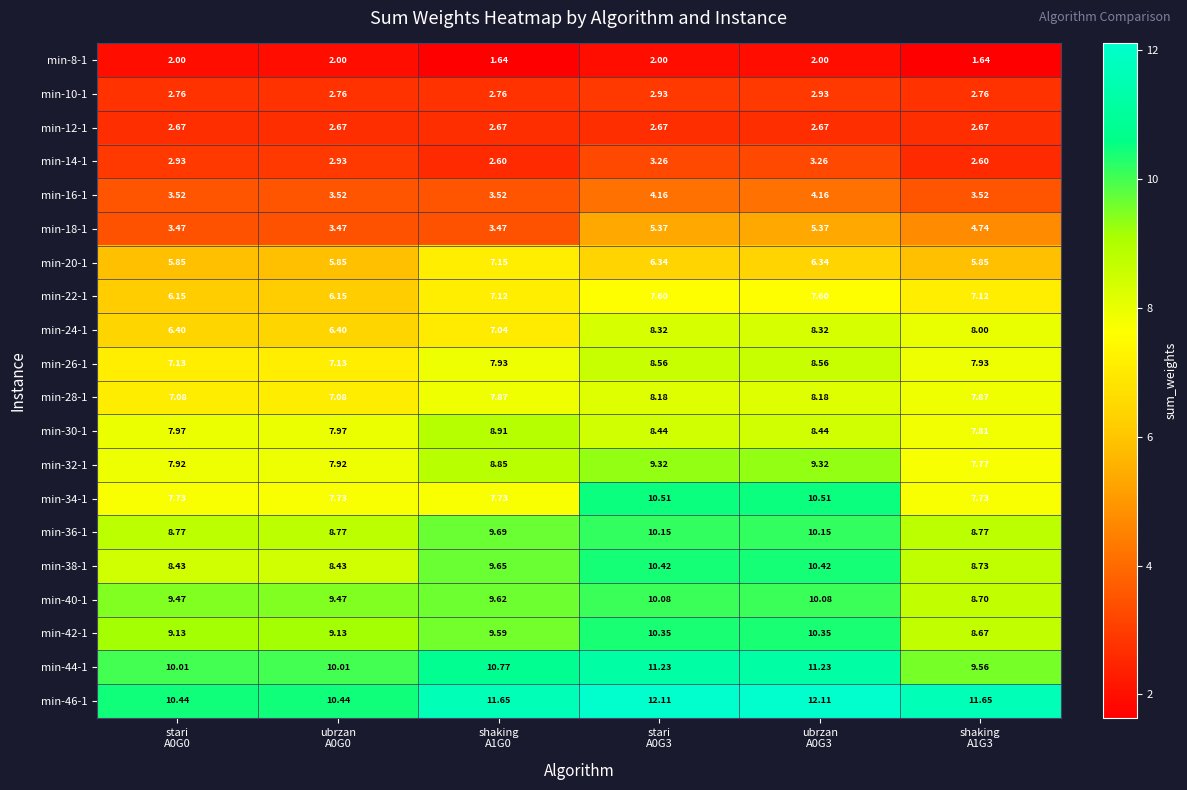

Rank the series at shaking
A1G0 from lowest to highest value.

min-8-1, min-14-1, min-12-1, min-10-1, min-18-1, min-16-1, min-24-1, min-22-1, min-20-1, min-34-1, min-28-1, min-26-1, min-32-1, min-30-1, min-42-1, min-40-1, min-38-1, min-36-1, min-44-1, min-46-1